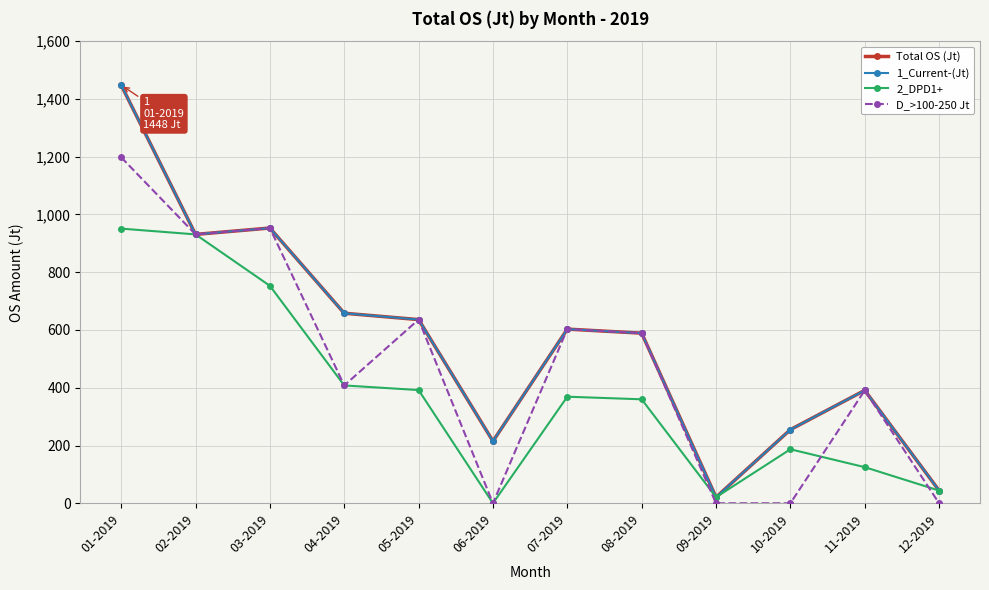

Is this an area chart (filled region under the line)?

No